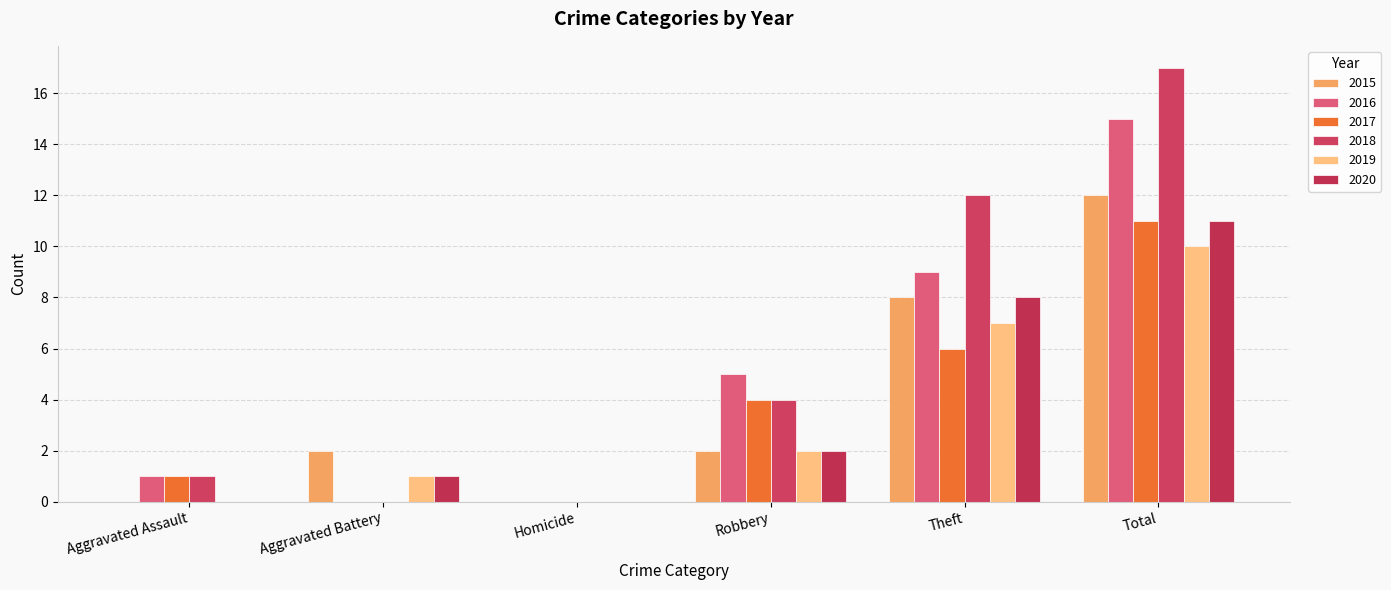

What is the highest value of the 2015 series?

12